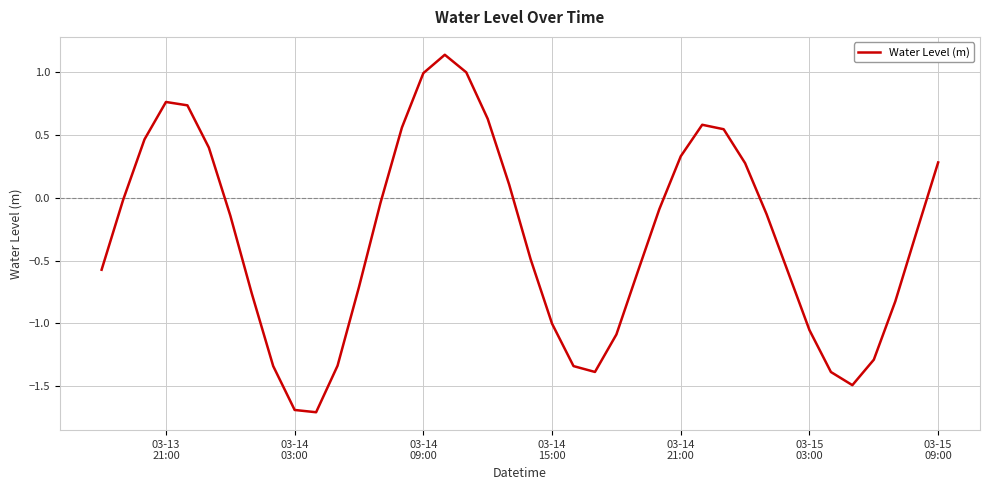

What is the minimum value shown in the chart?

-1.7